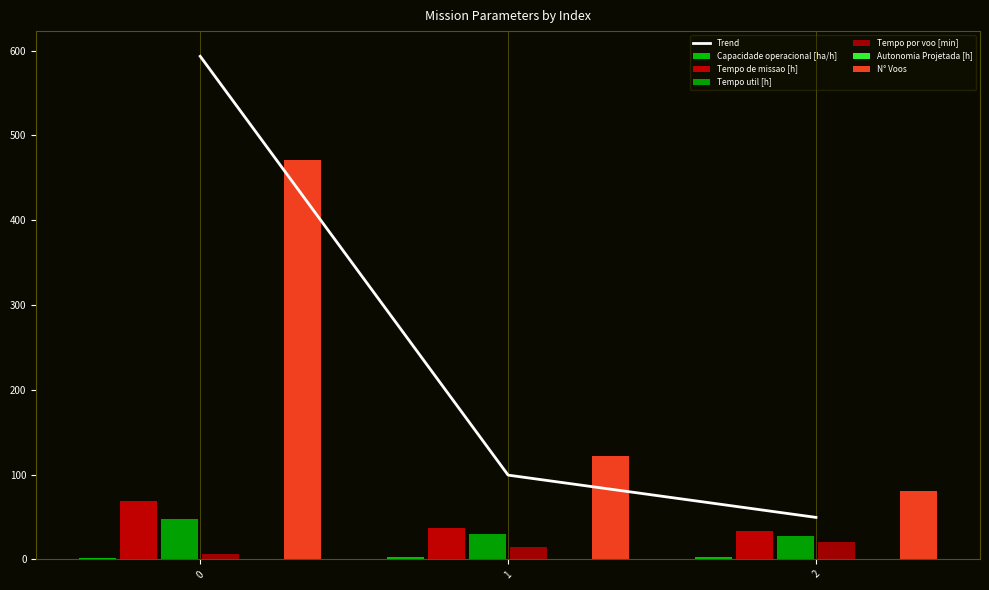

What is the sum of all Autonomia Projetada [h] values?

0.5